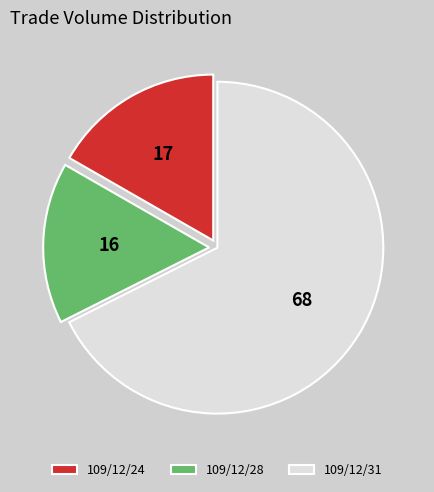

True or false: 109/12/31 accounts for 68% of the total.

True